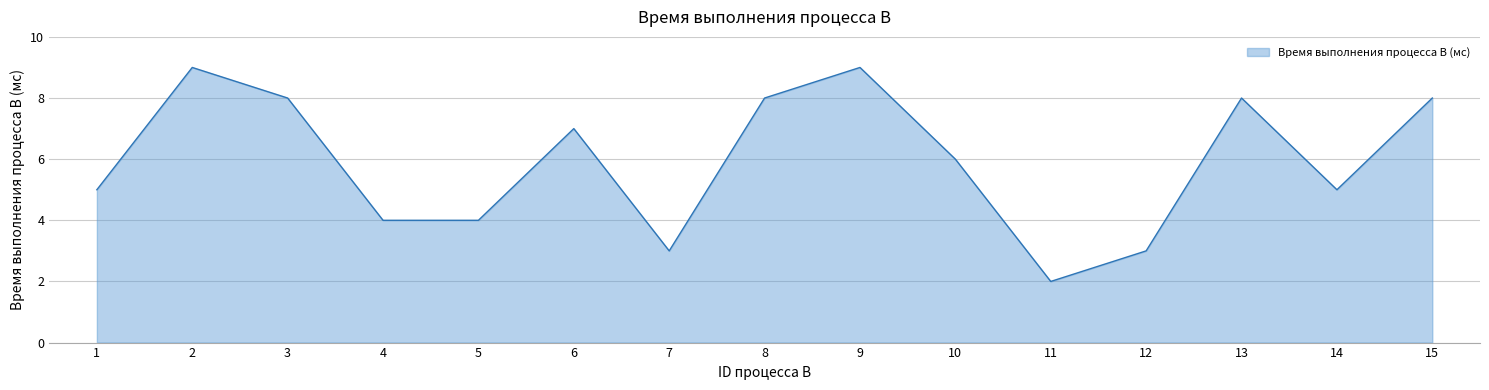

The chart shows a value of 8 at 13. True or false?

True